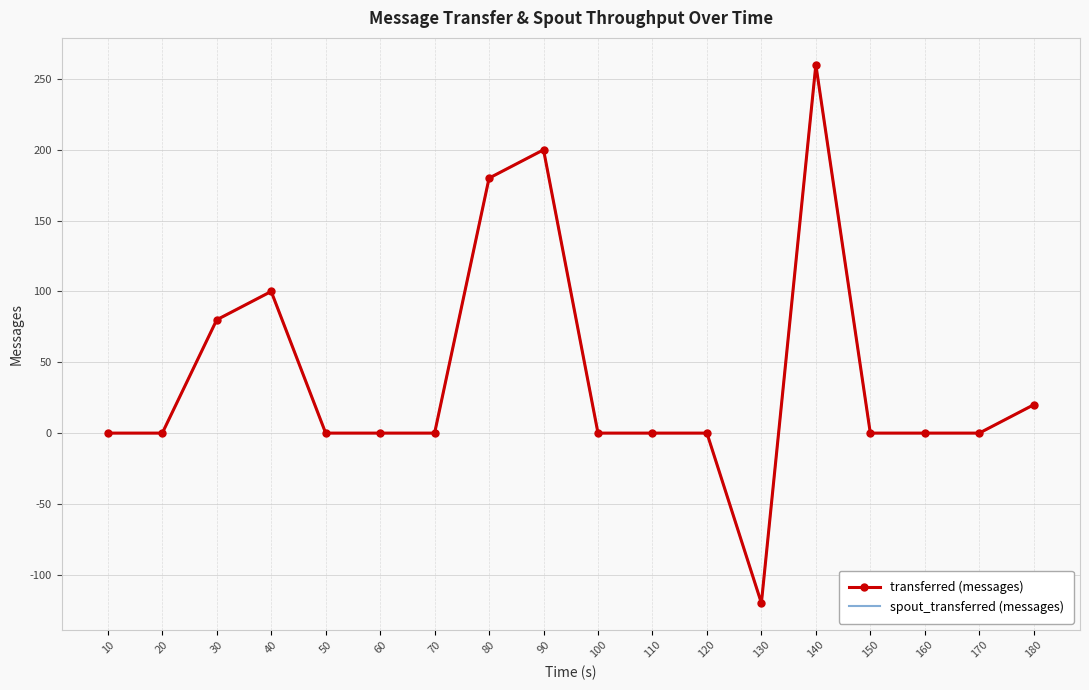

How many negative values does the spout_transferred (messages) series have?

1